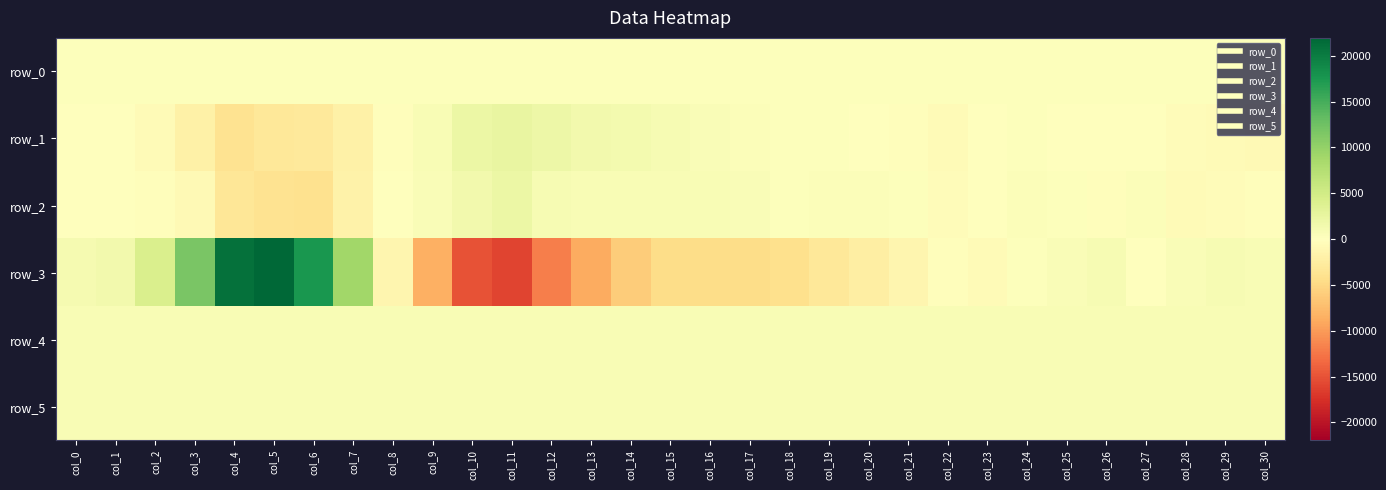

The value of row_5 at col_17 is 795.0. True or false?

True